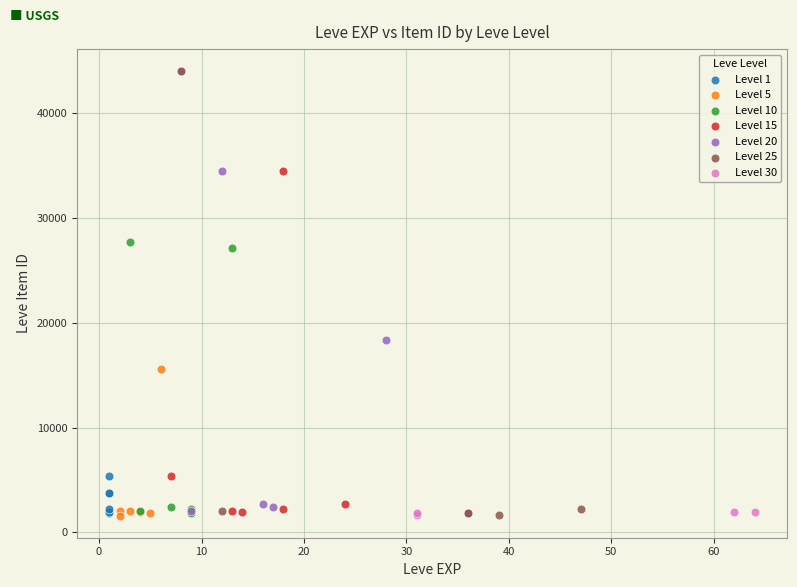

What are all the series names shown in the legend?

Level 1, Level 5, Level 10, Level 15, Level 20, Level 25, Level 30